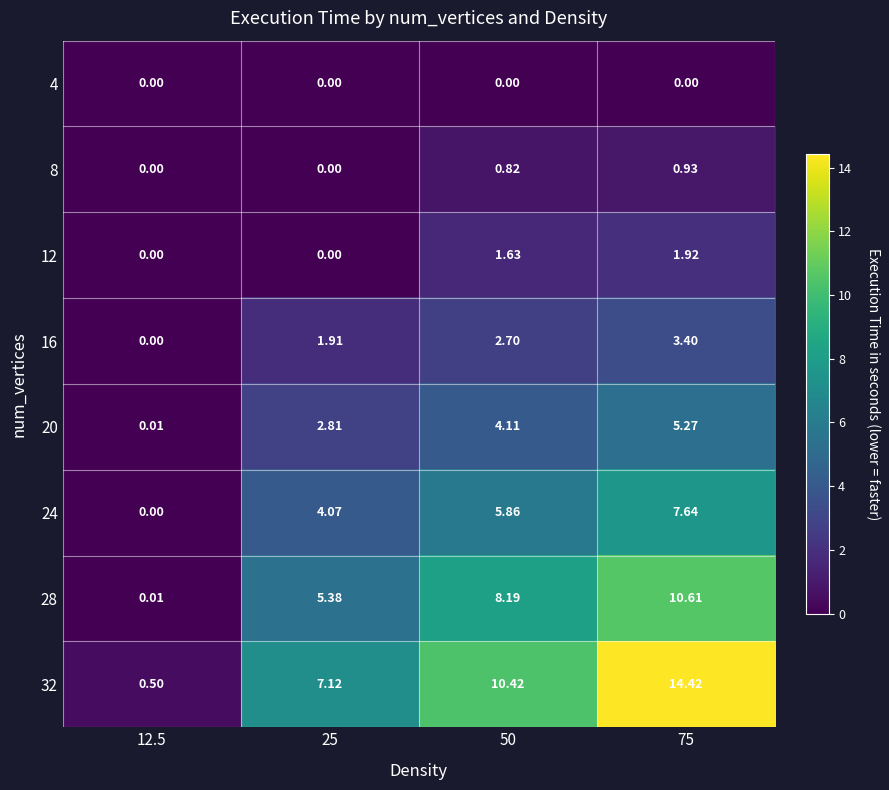

Is the value of 12 at 12.5 greater than the value of 24 at 25?

No